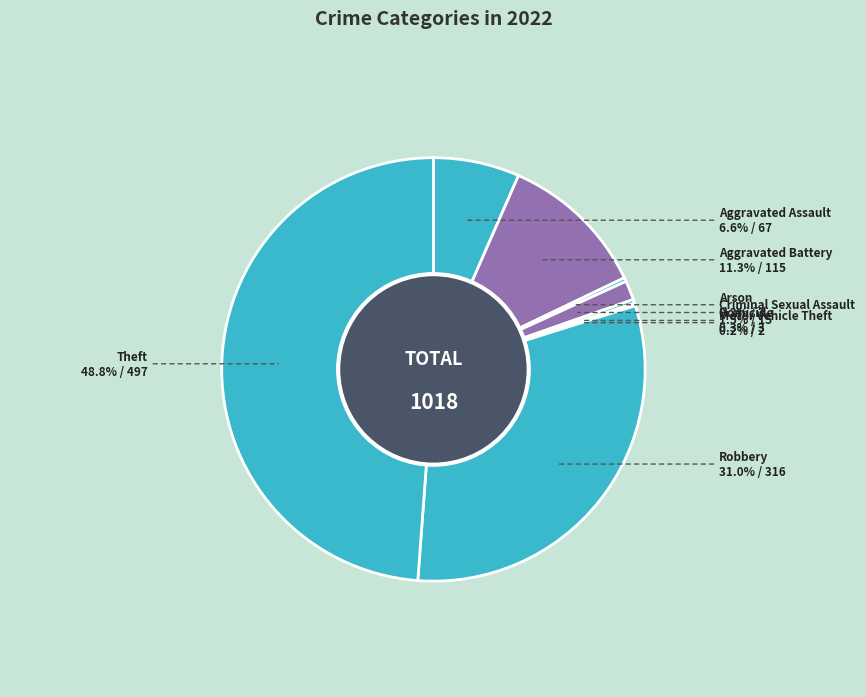

Approximately how many times larger is the value at Robbery compared to Arson?

105.3